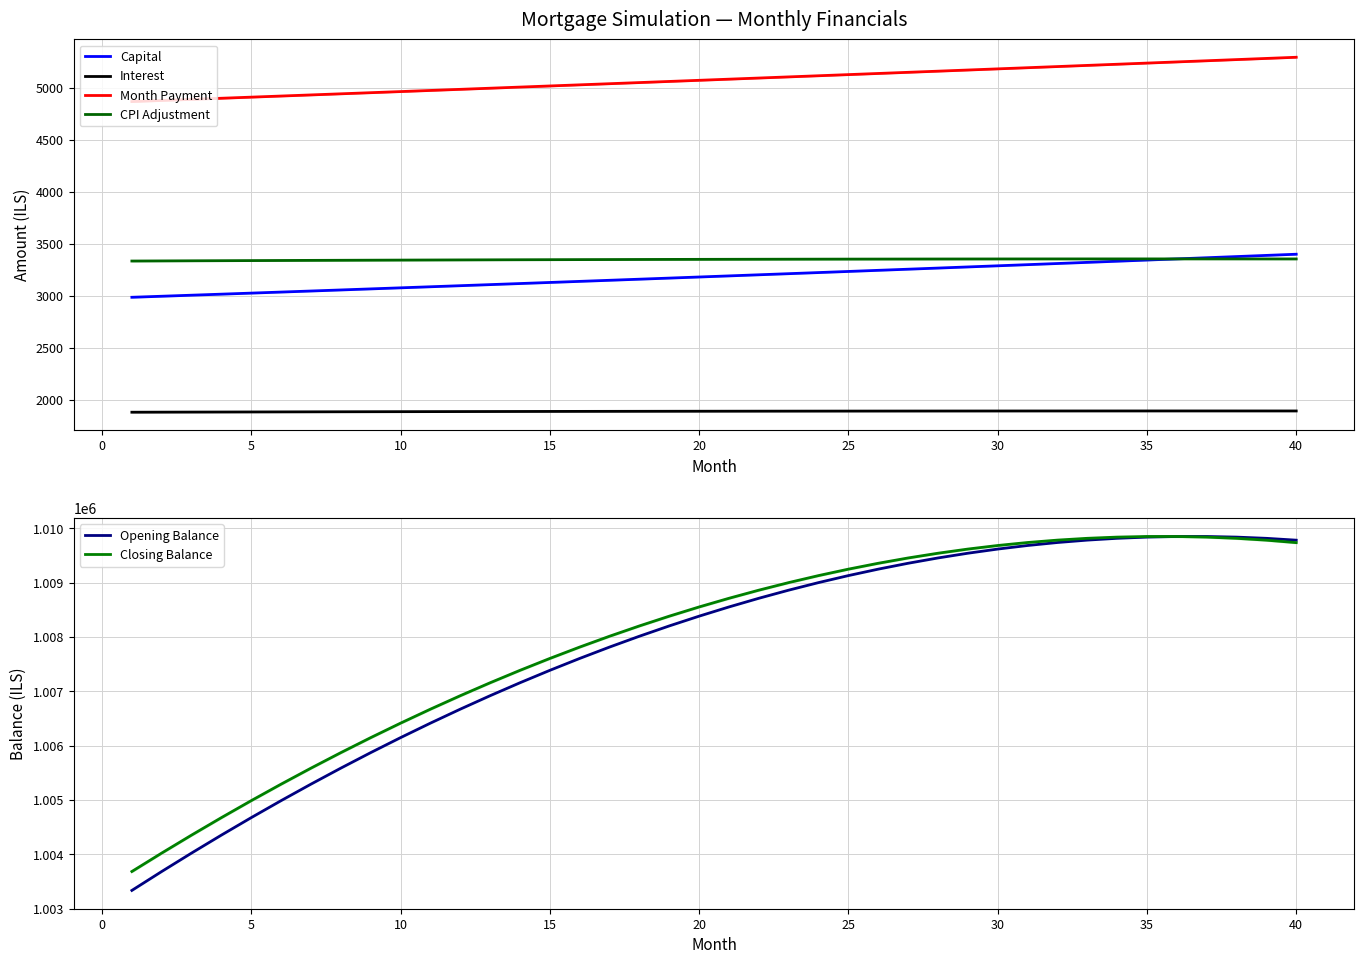

What are all the series names shown in the legend?

Capital, Interest, Month Payment, CPI Adjustment, Opening Balance, Closing Balance